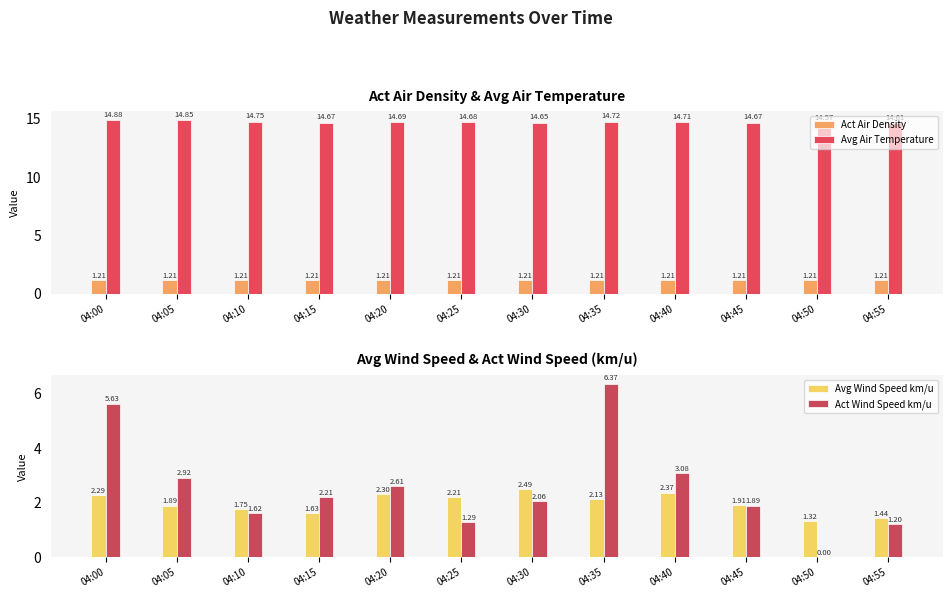

What is the difference between the maximum and second lowest values in the Avg Wind Speed km/u series?

1.0